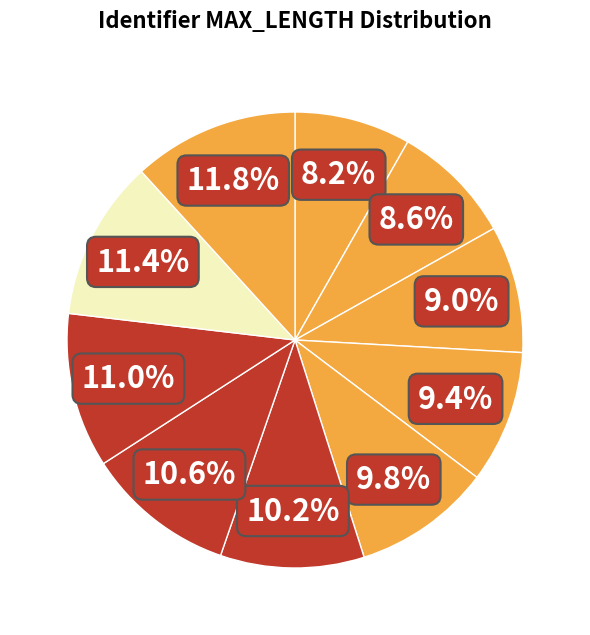

How many slices are in this pie chart?

10